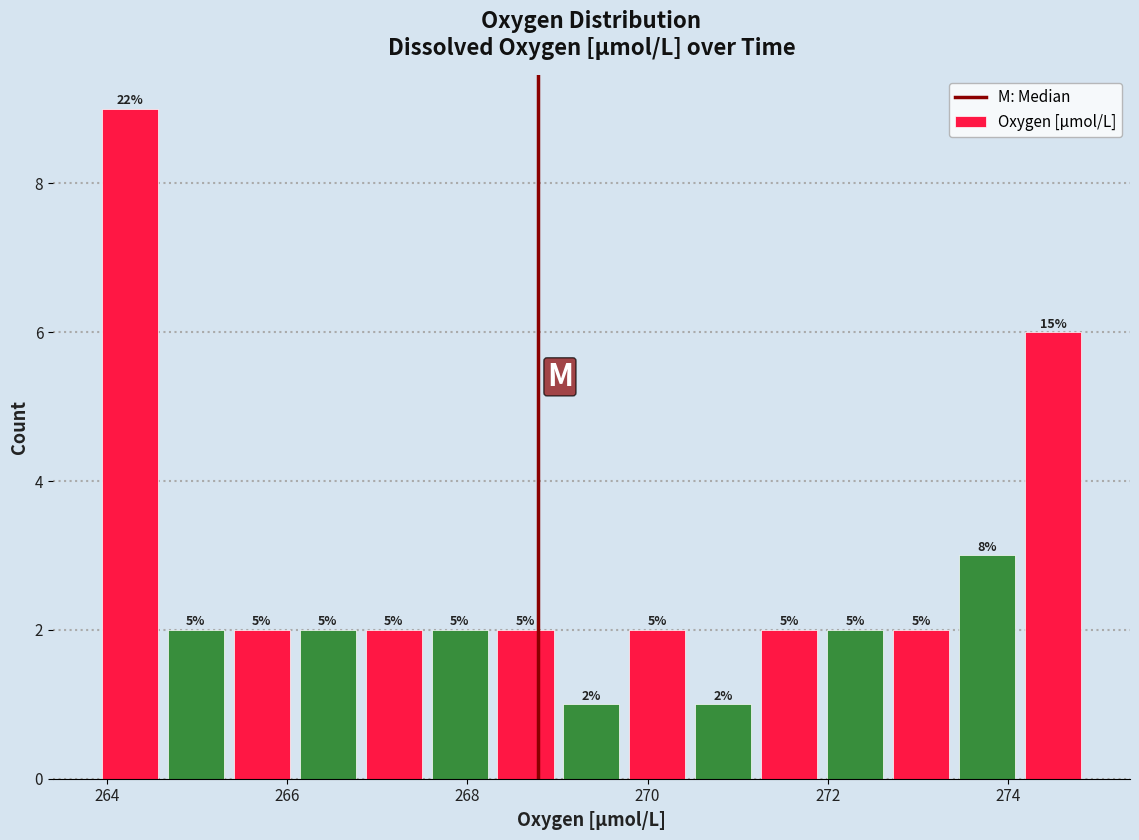

Read against the x-axis, roughly where is the centre of the tallest bar?

264.2